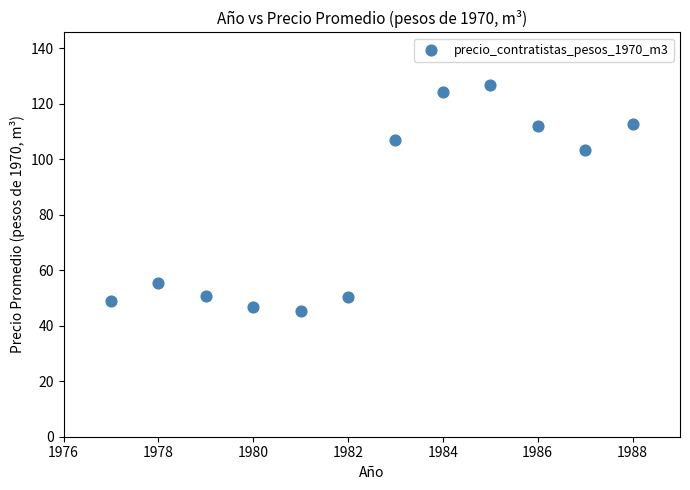

What Y value in the scatter plot is closest to 86?

103.3